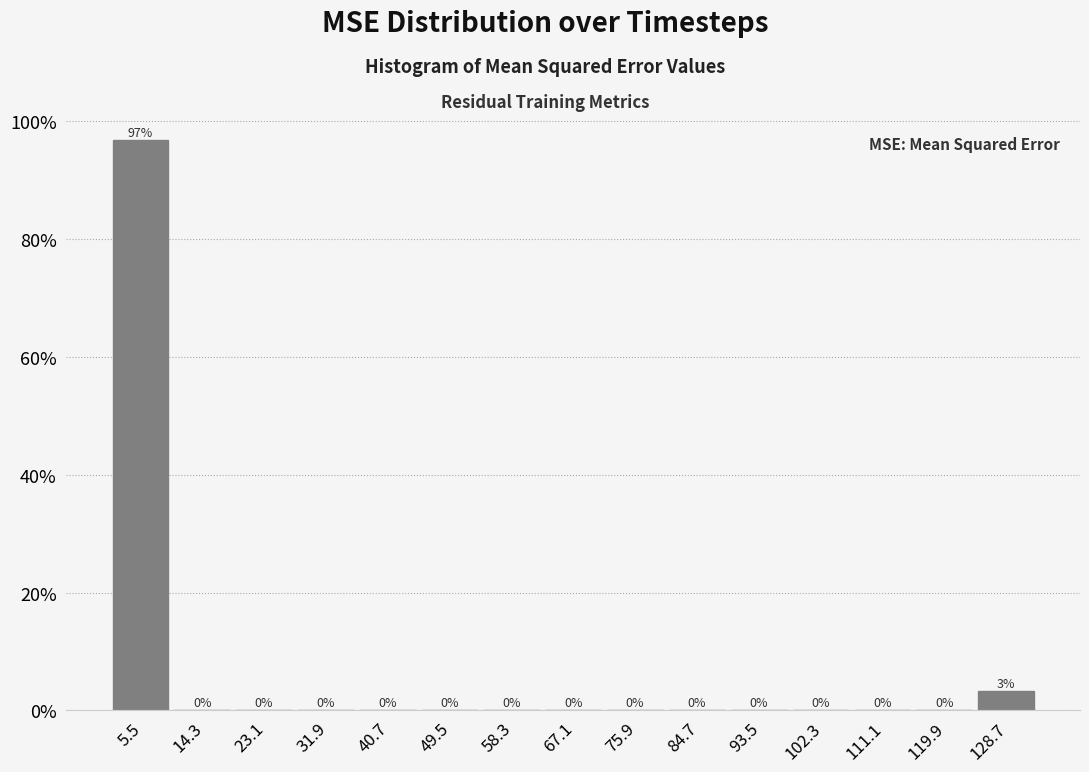

Over which range of the x-axis is the bar tallest?

1 to 10